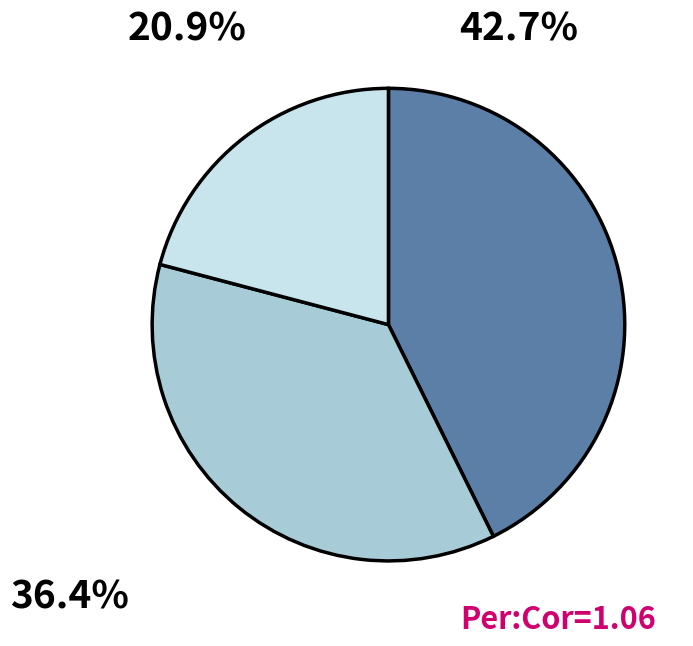

Is there a majority slice in this chart?

No